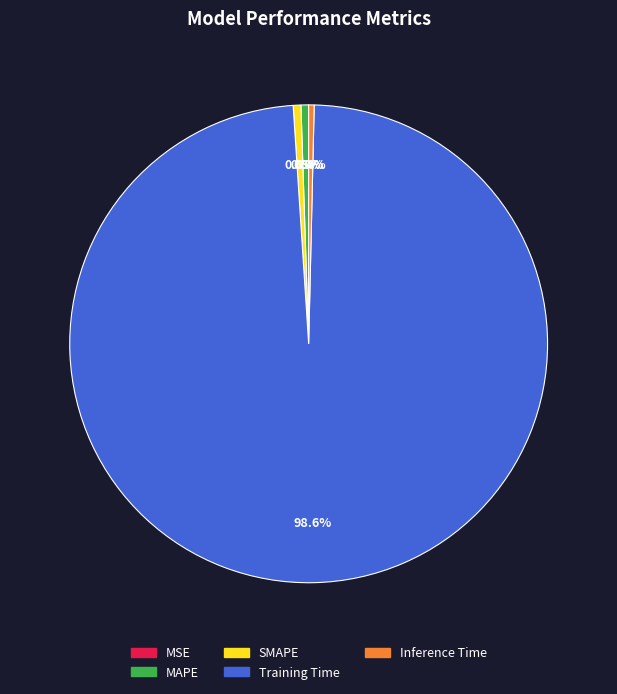

Which has a higher value, MAPE or Training Time?

Training Time